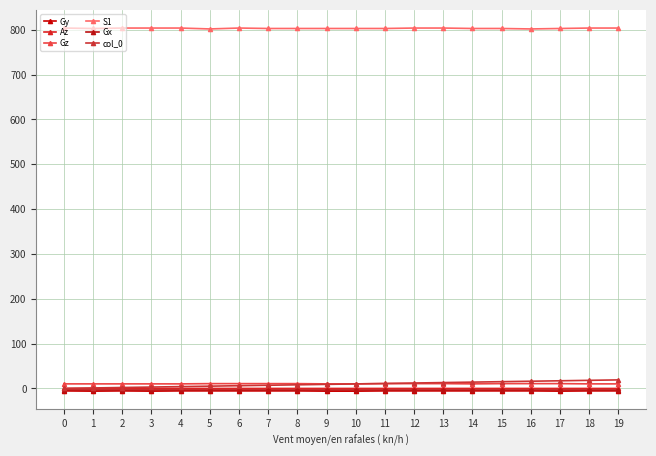

What is the difference between the maximum and second lowest values in the S1 series?

2.0